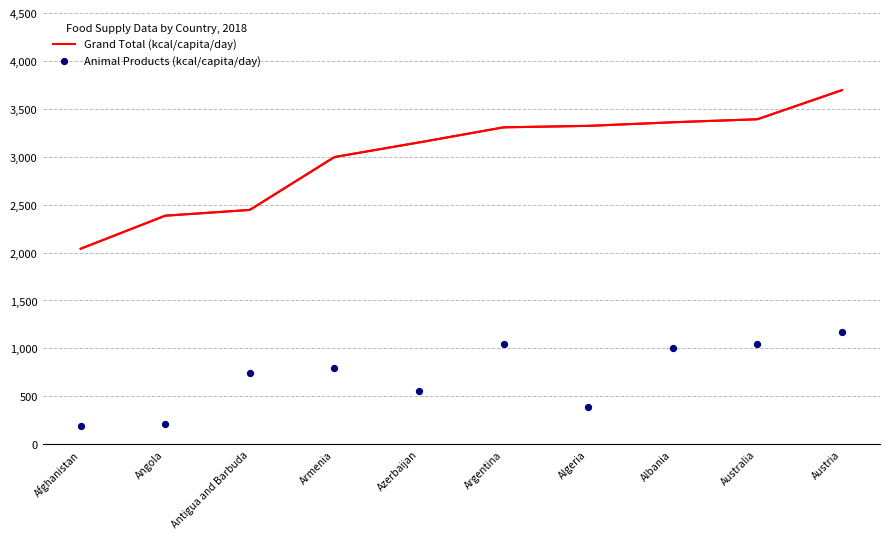

What is the total value across all series at Austria?

4861